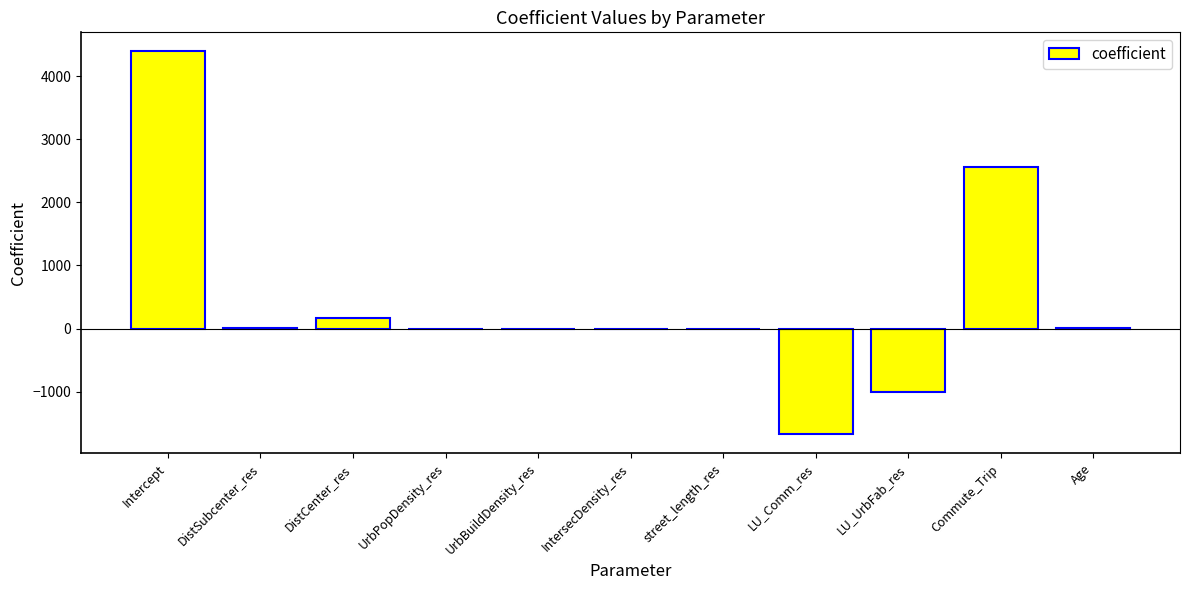

Which label corresponds to the largest value in the chart?

Intercept